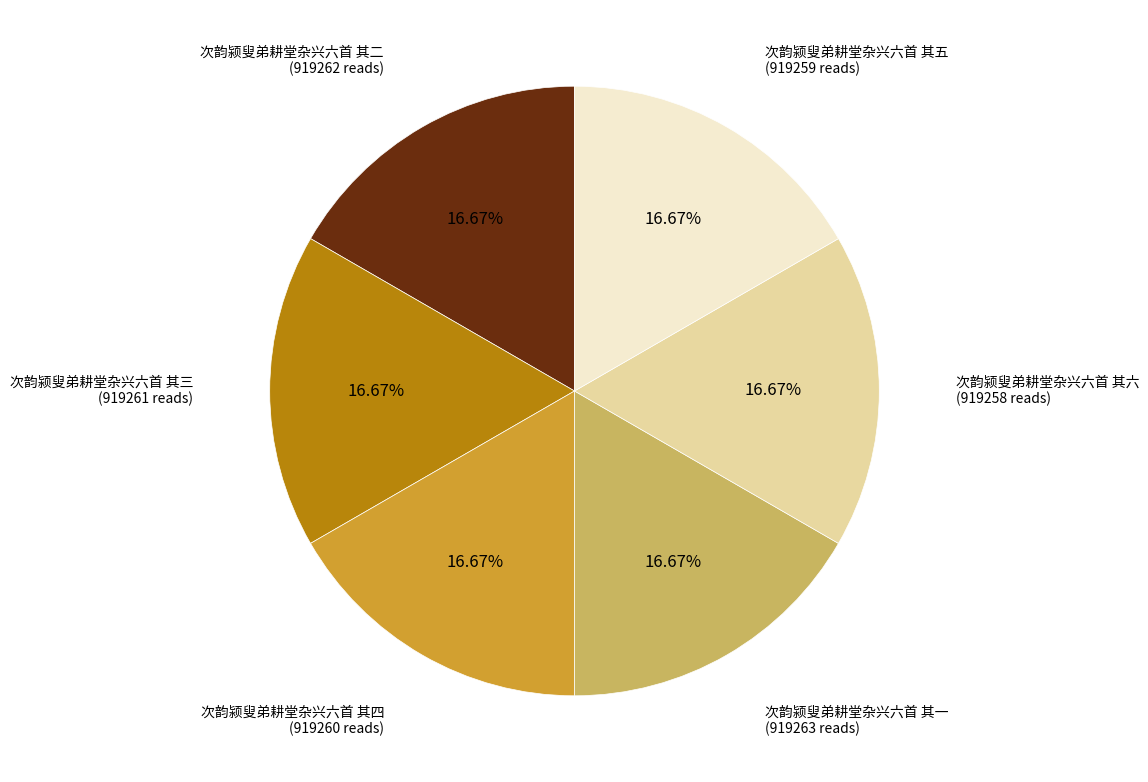

Do 次韵颍叟弟耕堂杂兴六首 其四 and 次韵颍叟弟耕堂杂兴六首 其三 together represent more than half of the pie?

No